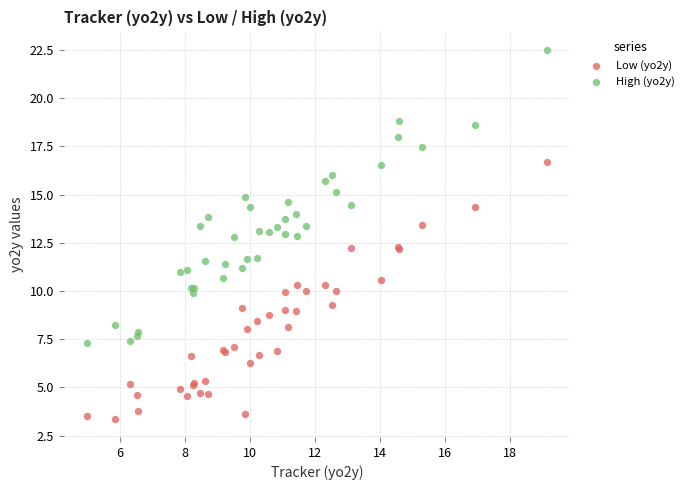

Which series contains the highest Y value?

High (yo2y)